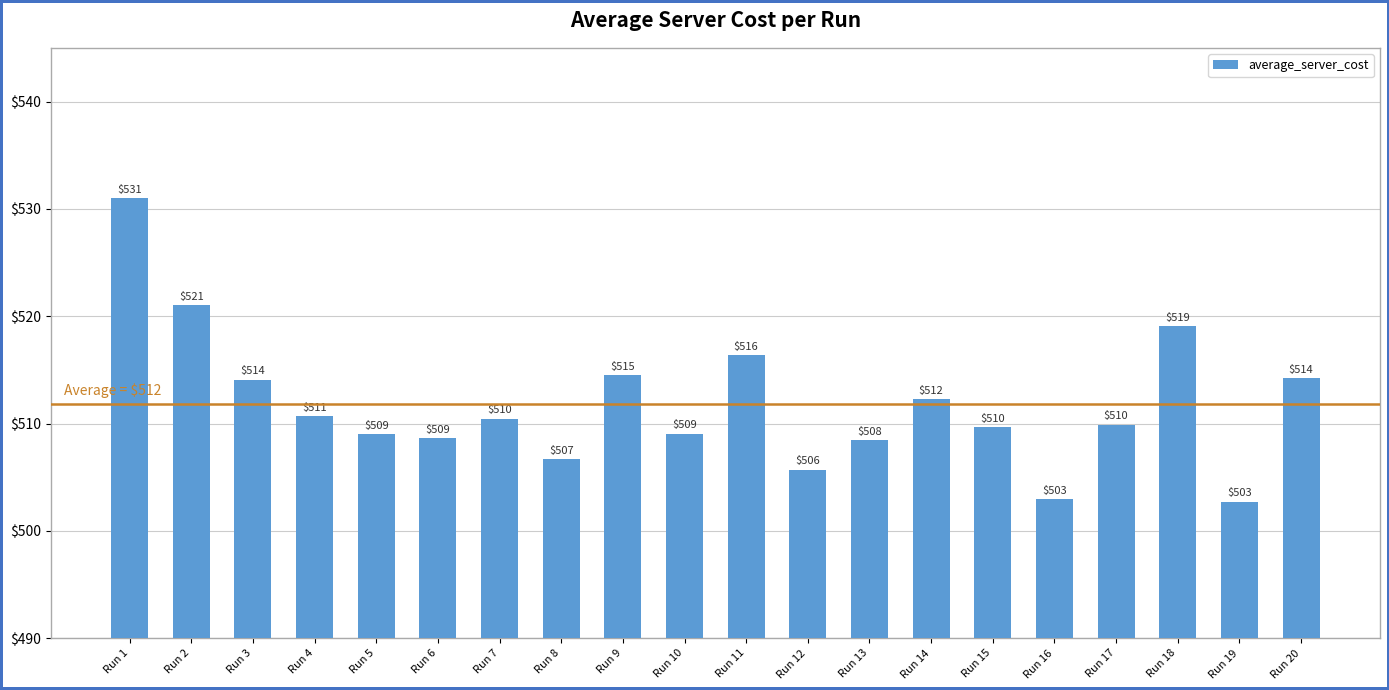

Where is the data nearest to the value 516?

Run 11